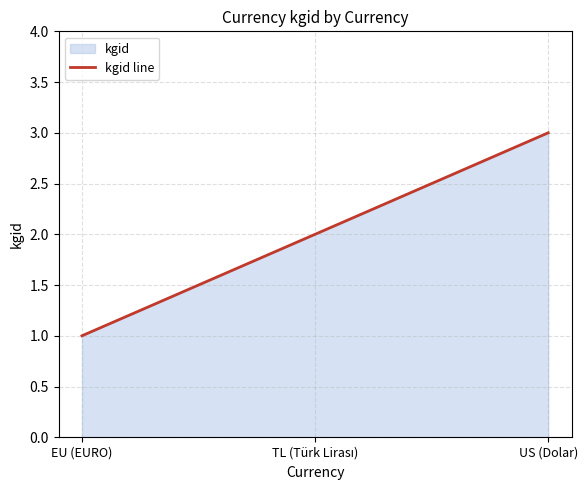

Reading right to left, transcribe all the data shown in this chart.

3	2	1